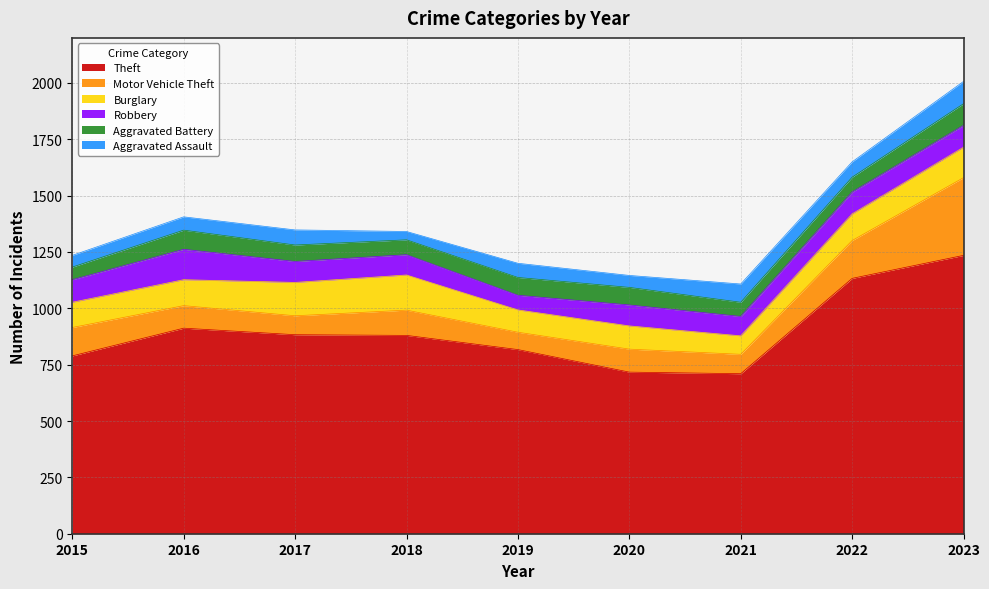

What is the total value across all series at 2019?

1200